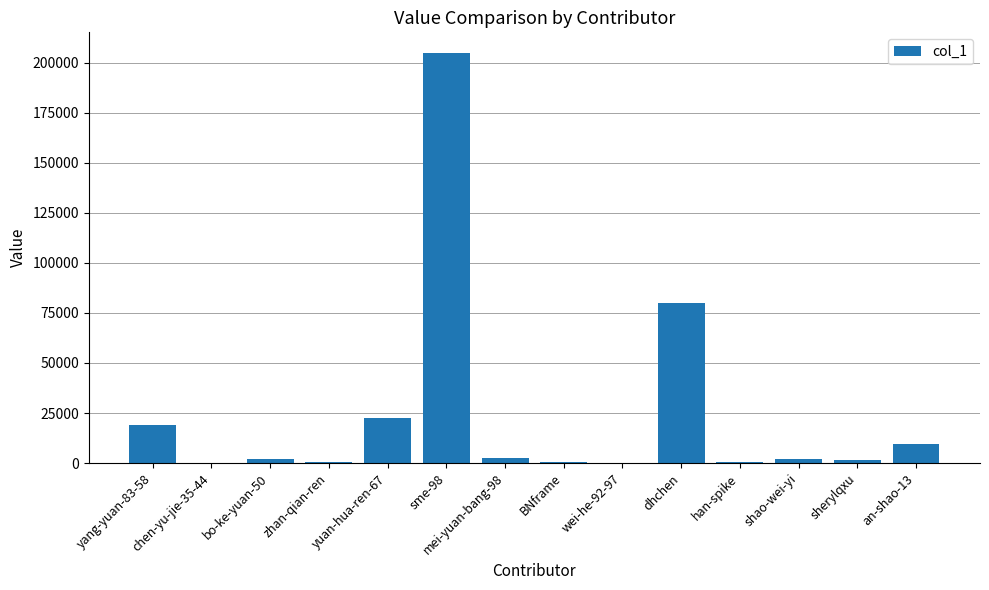

How many data points does each series have?

14